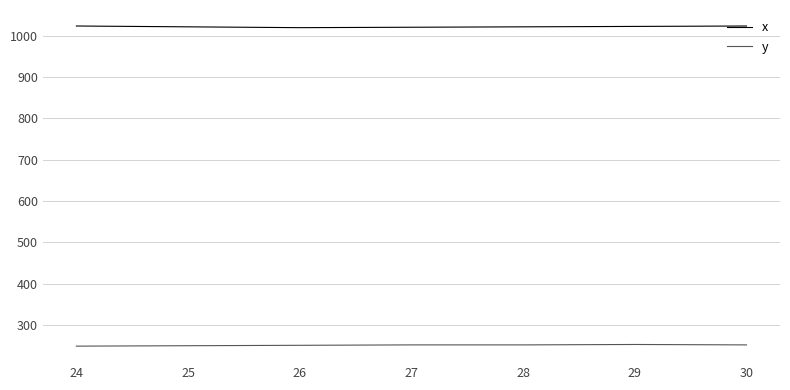

How many categories are shown in the chart?

7